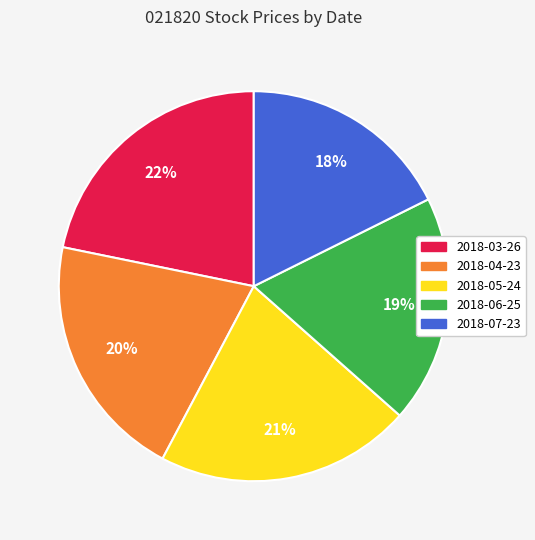

To the nearest percent, what portion does 2018-05-24 represent?

21%